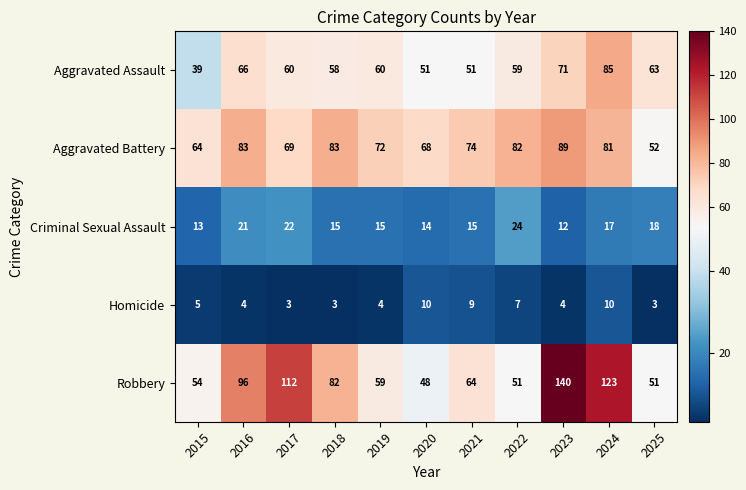

At how many categories does at least one series exceed 43?

11